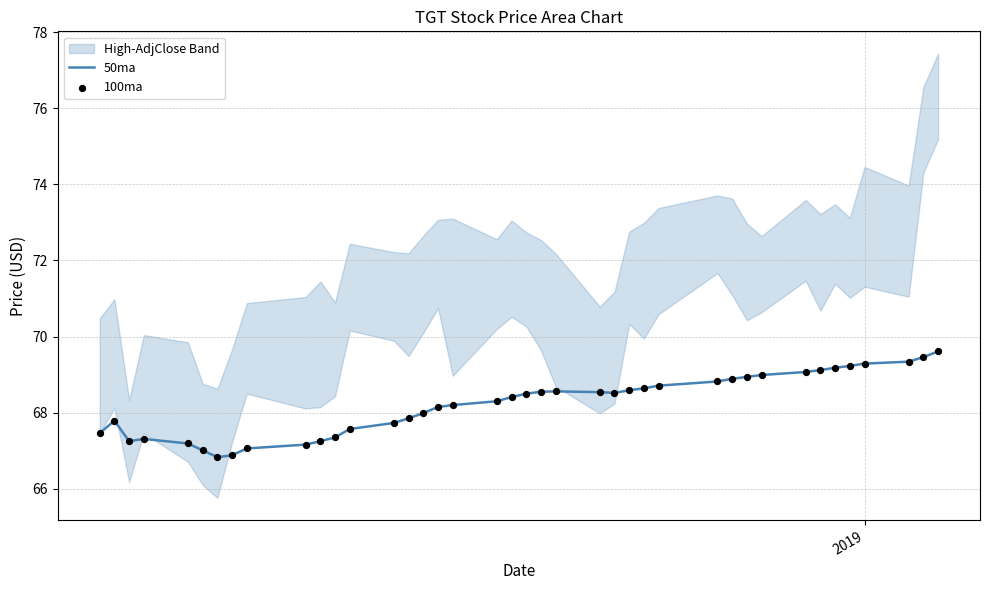

What is the total value across all series at 2019?

138.6